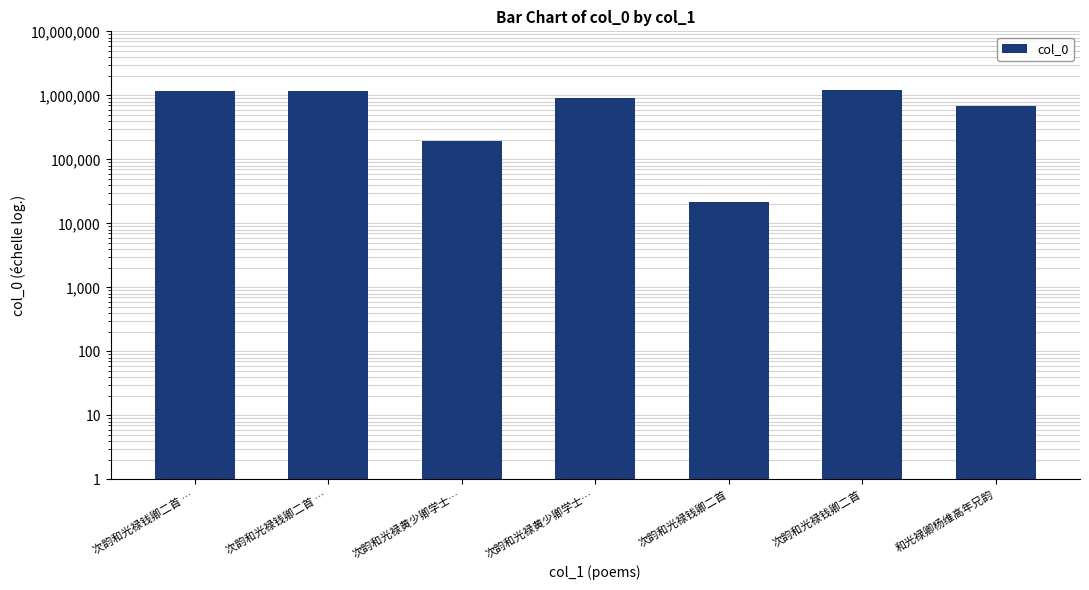

Reading right to left, extract all data points from this chart.

和光禄卿杨维高年兄韵=681744	次韵和光禄钱卿二首=1195347	次韵和光禄钱卿二首=21921	次韵和光禄黄少卿学士…=916342	次韵和光禄黄少卿学士…=192603	次韵和光禄钱卿二首 …=1188559	次韵和光禄钱卿二首 …=1188560